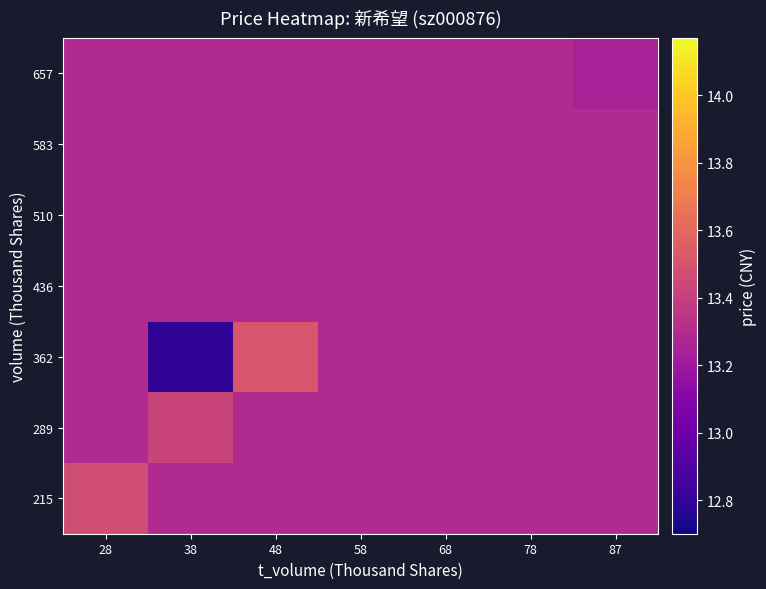

Reading right to left, extract all data points from this chart.

215: 87=13.3	78=13.3	68=13.3	58=13.3	48=13.3	38=13.3	28=13.5
289: 87=13.3	78=13.3	68=13.3	58=13.3	48=13.3	38=13.4	28=13.3
362: 87=13.3	78=13.3	68=13.3	58=13.3	48=13.5	38=12.8	28=13.3
436: 87=13.3	78=13.3	68=13.3	58=13.3	48=13.3	38=13.3	28=13.3
510: 87=13.3	78=13.3	68=13.3	58=13.3	48=13.3	38=13.3	28=13.3
583: 87=13.3	78=13.3	68=13.3	58=13.3	48=13.3	38=13.3	28=13.3
657: 87=13.2	78=13.3	68=13.3	58=13.3	48=13.3	38=13.3	28=13.3